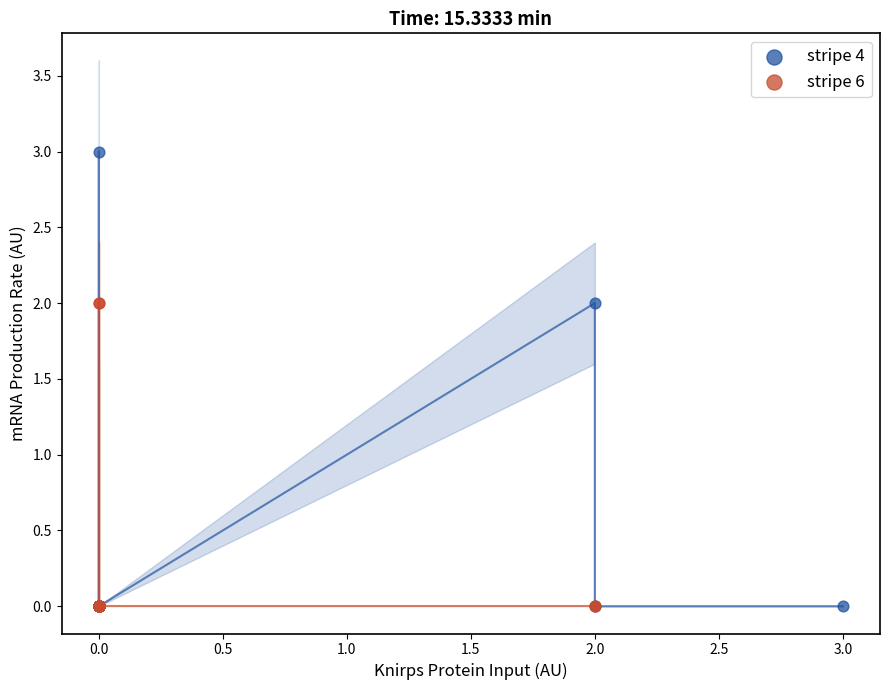

Which series contains the highest Y value?

stripe 4